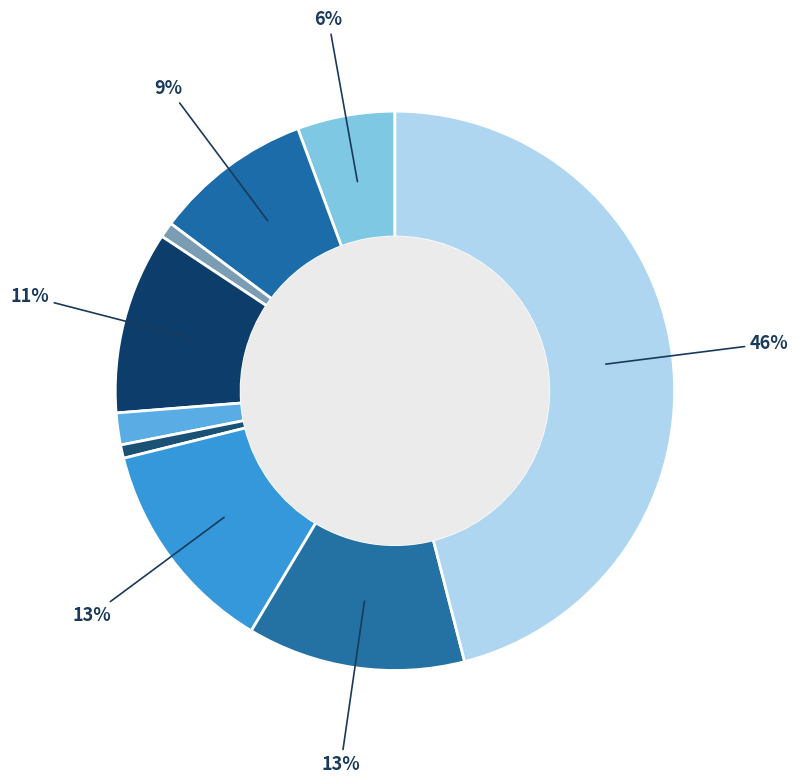

Count the number of slices in the pie.

9